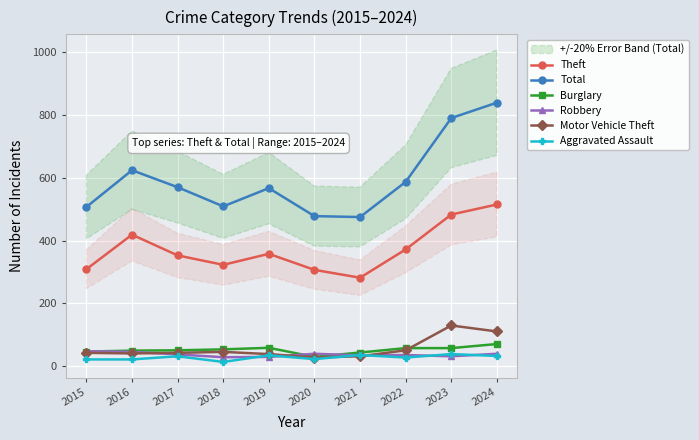

At which category is the sum across all series the highest?

2024